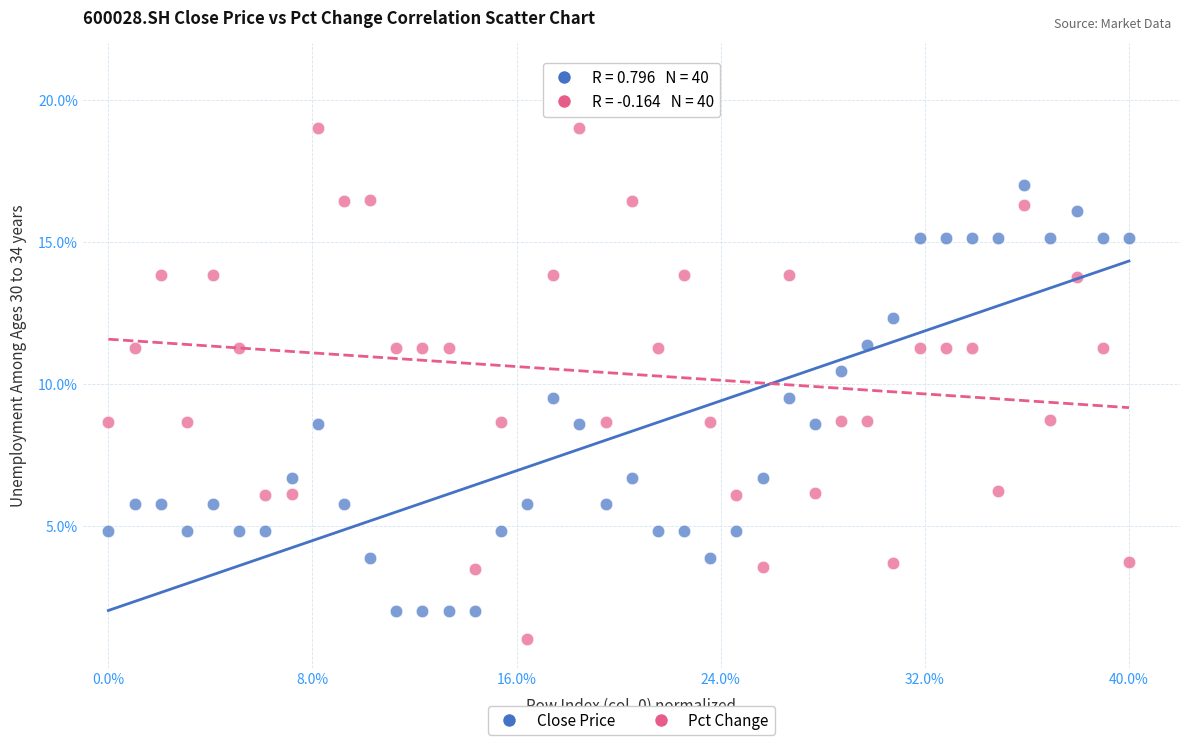

Which series has the widest spread of Y values?

Pct Change